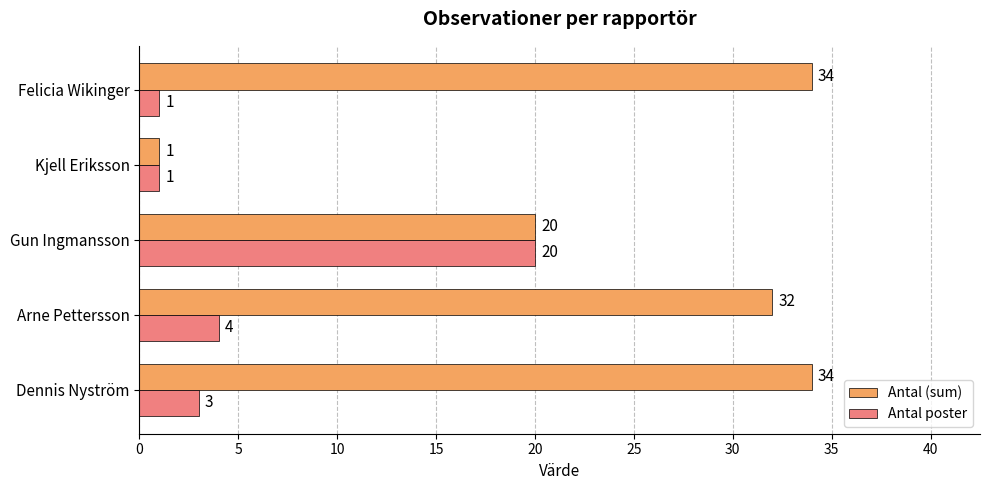

How many values in the Antal poster series are below 3?

2